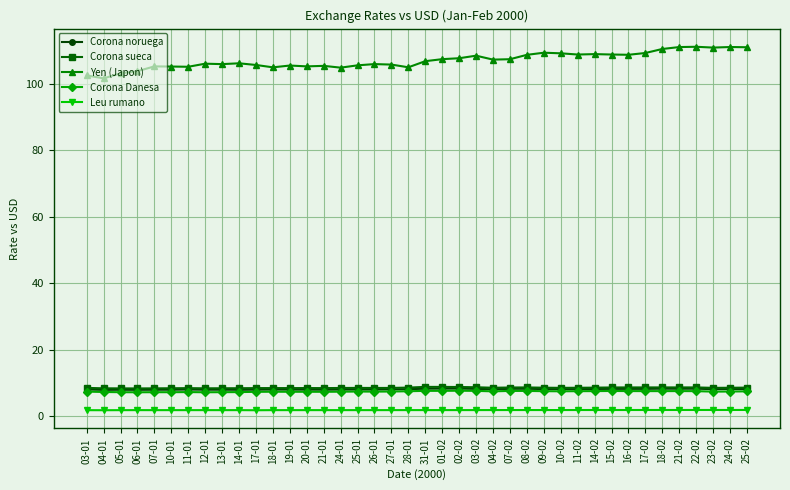

What is the minimum value for Leu rumano?

1.8